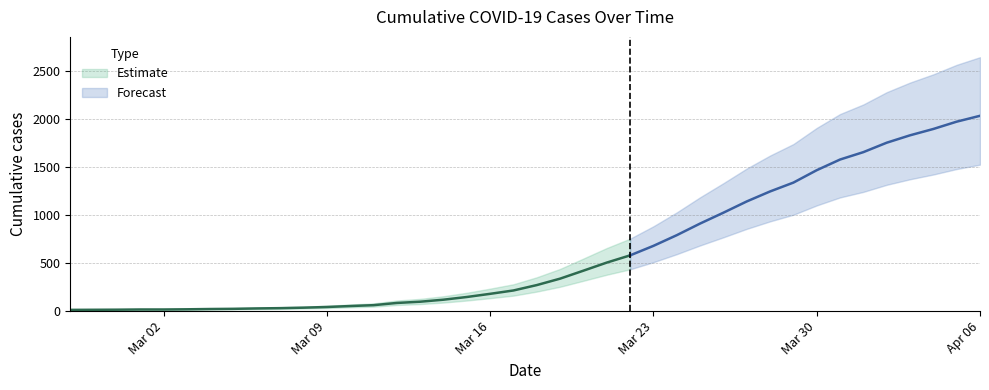

Reading right to left, extract all data points from this chart.

2020-04-06=2032	2020-04-05=1971	2020-04-04=1895	2020-04-03=1829	2020-04-02=1752	2020-04-01=1654	2020-03-31=1577	2020-03-30=1466	2020-03-29=1337	2020-03-28=1245	2020-03-27=1141	2020-03-26=1024	2020-03-25=911	2020-03-24=790	2020-03-23=679	2020-03-22=580	2020-03-21=505	2020-03-20=421	2020-03-19=338	2020-03-18=271	2020-03-17=215	2020-03-16=180	2020-03-15=147	2020-03-14=119	2020-03-13=98	2020-03-12=85	2020-03-11=62	2020-03-10=53	2020-03-09=43	2020-03-08=36	2020-03-07=31	2020-03-06=28	2020-03-05=24	2020-03-04=22	2020-03-03=19	2020-03-02=17	2020-03-01=17	2020-02-29=15	2020-02-28=14	2020-02-27=13